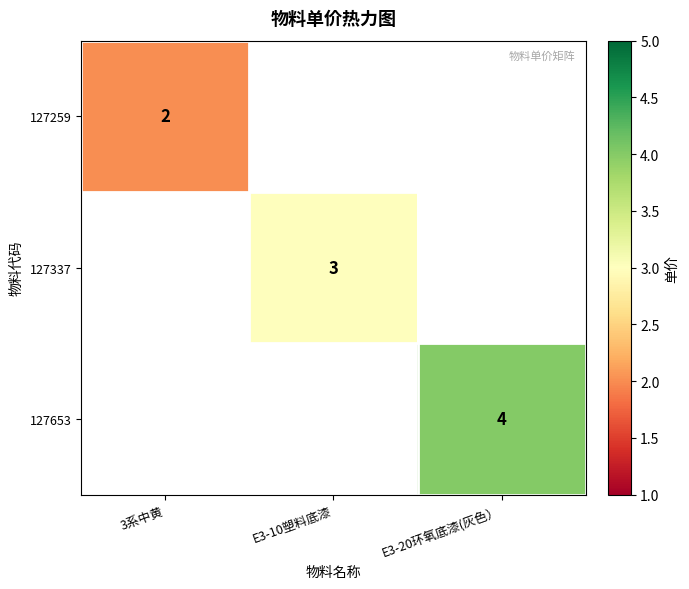

The 127653 series shows 4 at E3-20环氧底漆(灰色）. True or false?

True